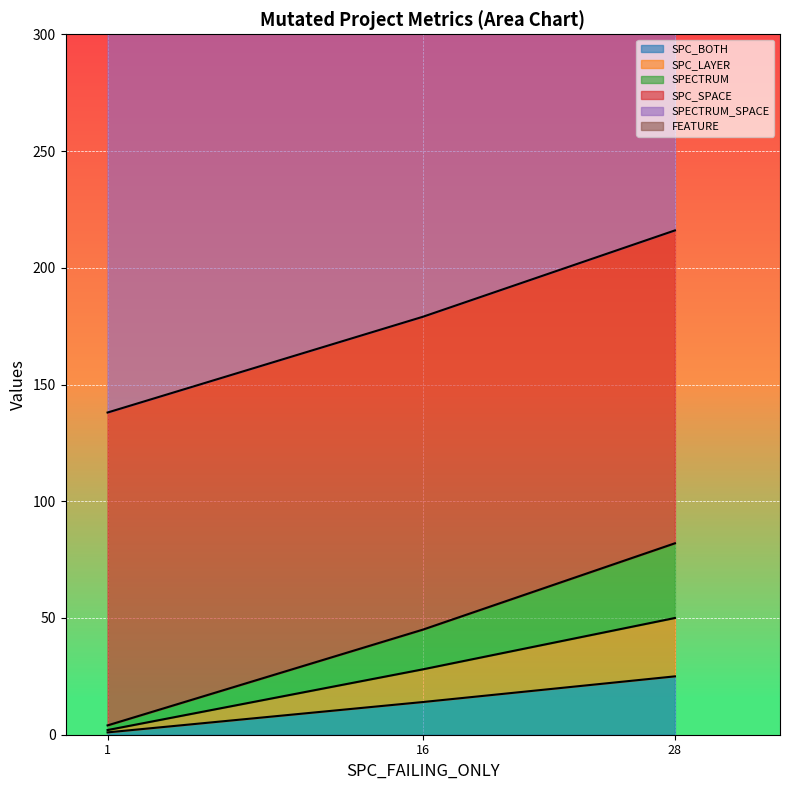

Is the value of SPC_SPACE at AutoResponder.EmailSystem.Client.COI_2 greater than the value of SPC_BOTH at Forward.EmailSystem.Client.ROR_1?

Yes